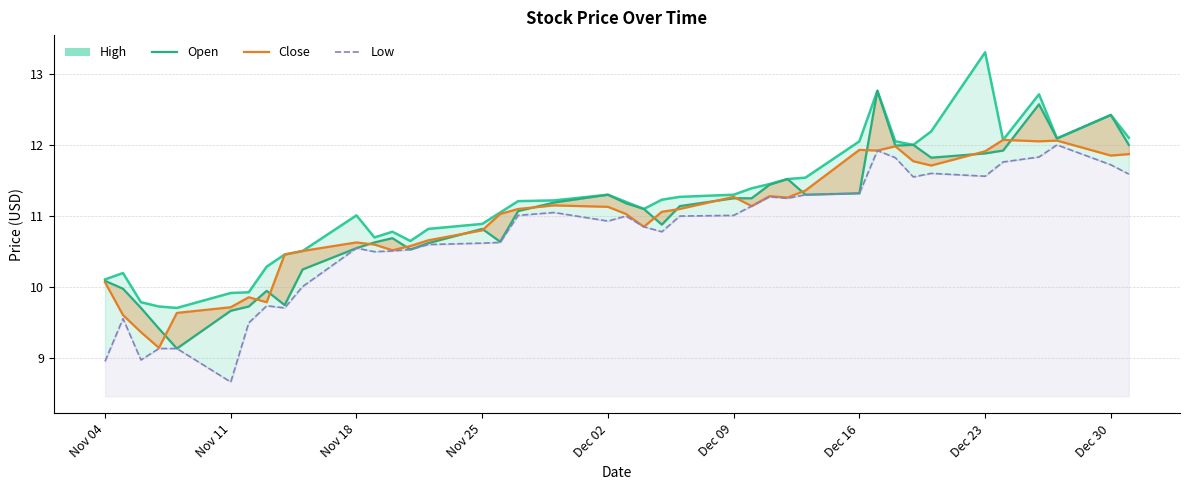

True or false: Low and Close intersect in this chart.

False